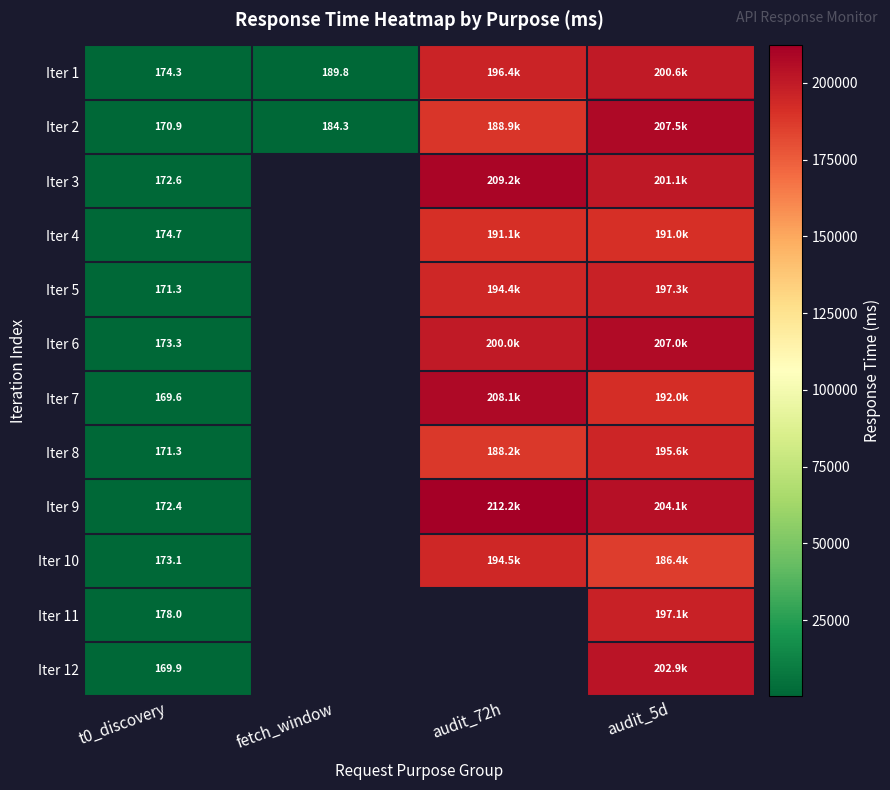

Between t0_discovery and fetch_window, which series saw the biggest shift?

Iter 1